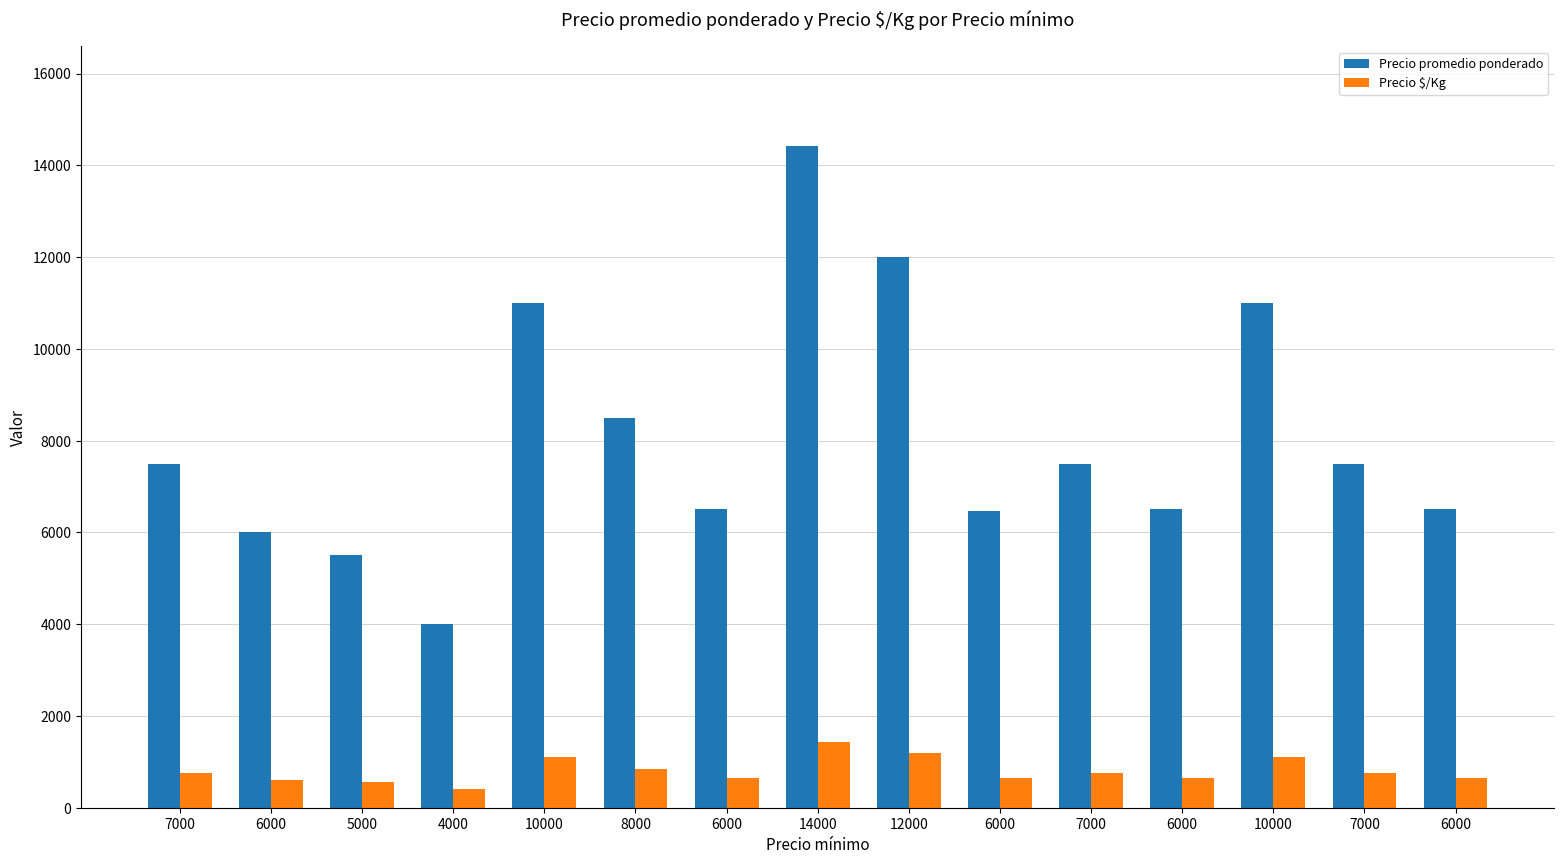

Which series has the largest total across all categories?

Precio promedio ponderado